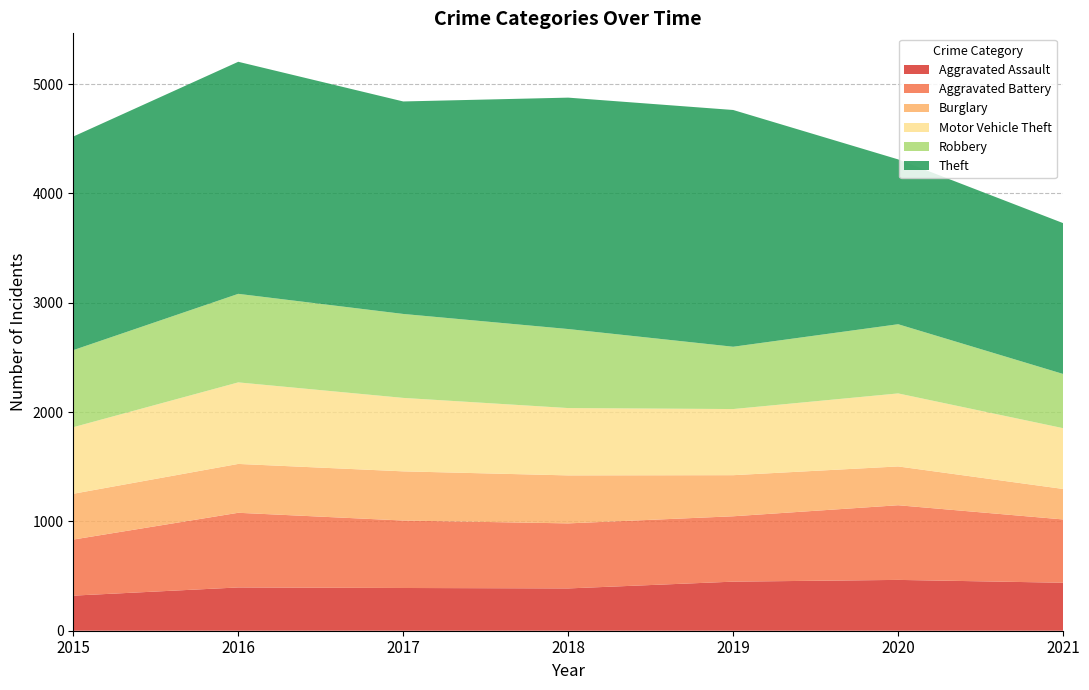

Reading right to left, transcribe all the data shown in this chart.

Aggravated Assault: 2021=439	2020=465	2019=449	2018=387	2017=391	2016=396	2015=321
Aggravated Battery: 2021=579	2020=683	2019=598	2018=595	2017=617	2016=683	2015=513
Burglary: 2021=279	2020=355	2019=376	2018=439	2017=450	2016=447	2015=419
Motor Vehicle Theft: 2021=556	2020=668	2019=605	2018=616	2017=672	2016=746	2015=609
Robbery: 2021=496	2020=633	2019=570	2018=723	2017=768	2016=810	2015=705
Theft: 2021=1380	2020=1508	2019=2166	2018=2117	2017=1944	2016=2123	2015=1954